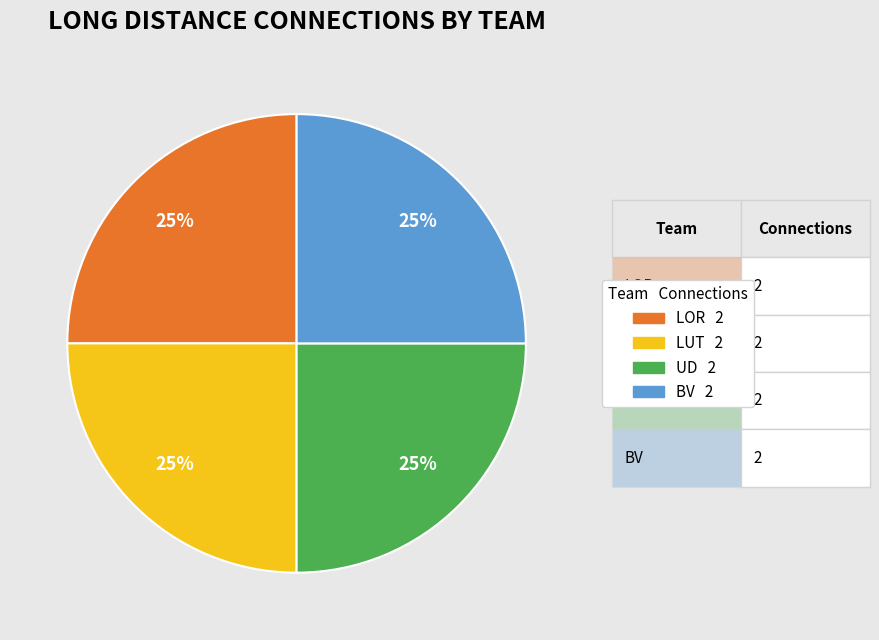

To the nearest percent, what is the average slice percentage?

25%